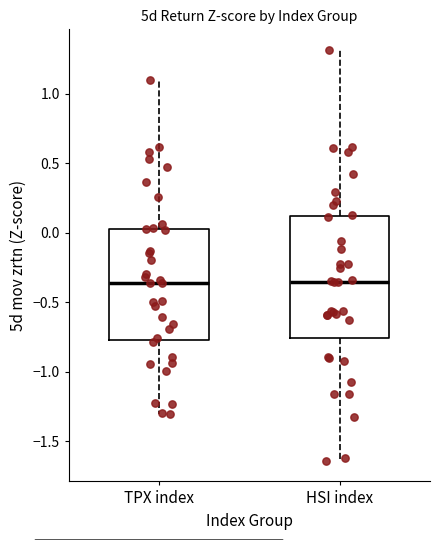

Where does the lower whisker of the box for TPX index end on the y-axis? The values are not printed on the chart, so give them approximately, as read against the axis.

-1.30